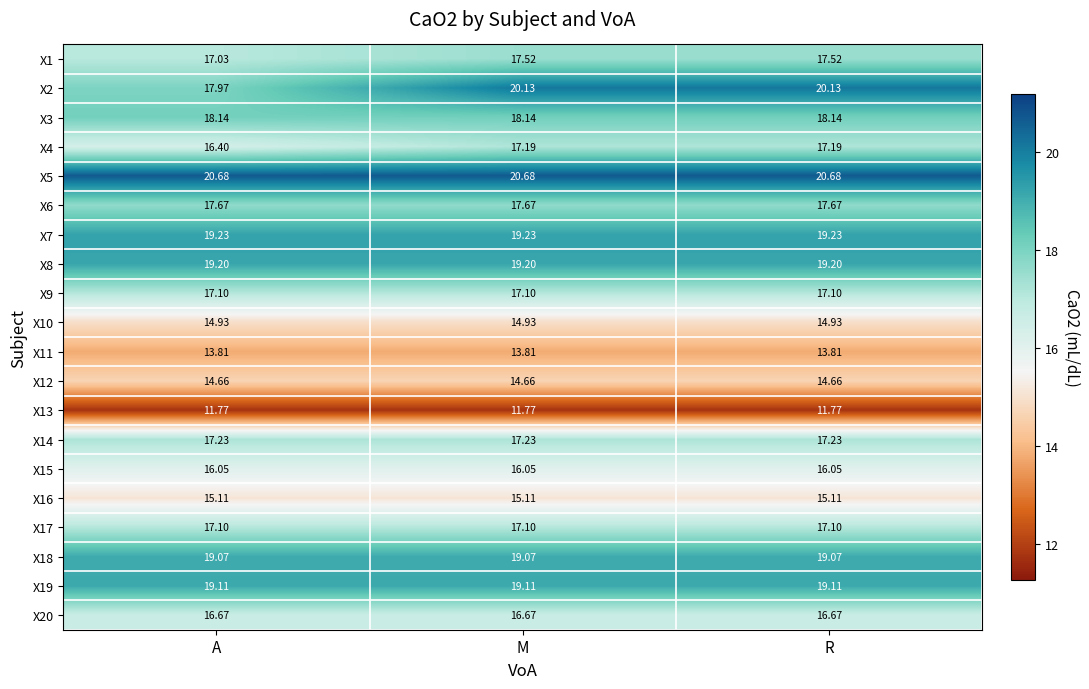

Count the number of data series in this chart.

20